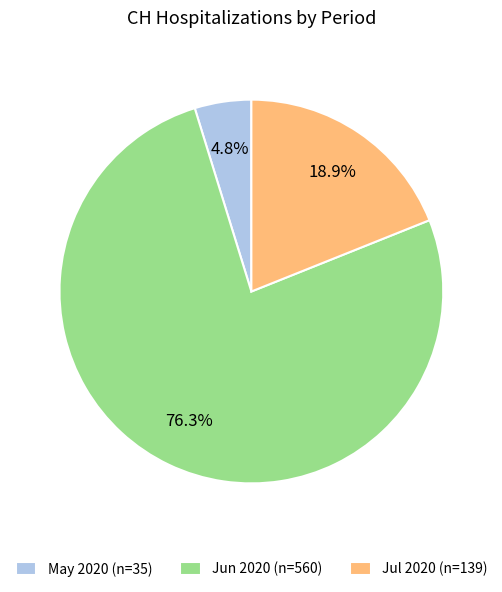

Which slice is the largest?

Jun 2020 (n=560)